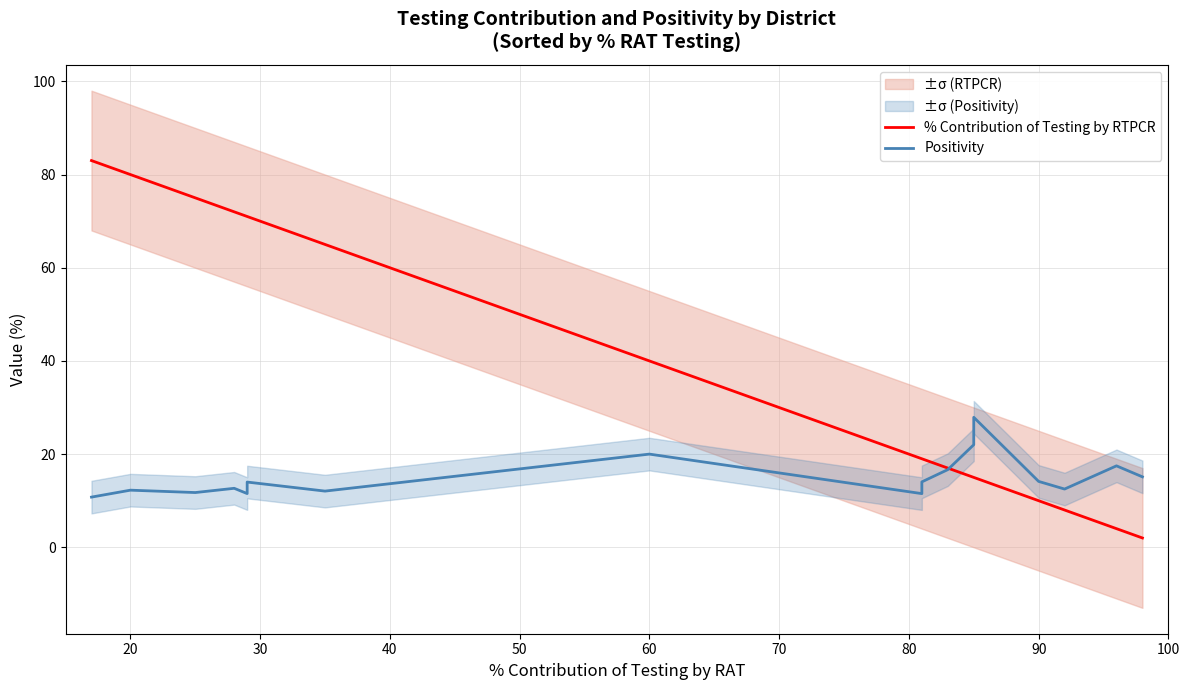

In Positivity, how many points are lower than both neighbors (excluding endpoints)?

5